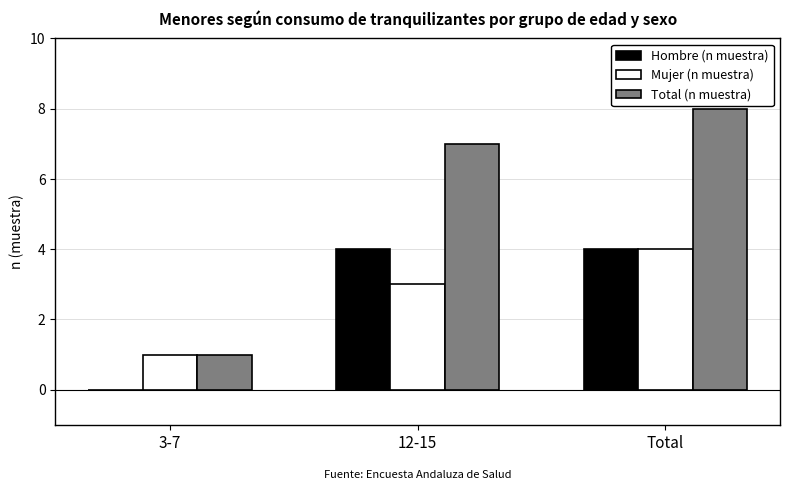

How many groups of bars are there?

3